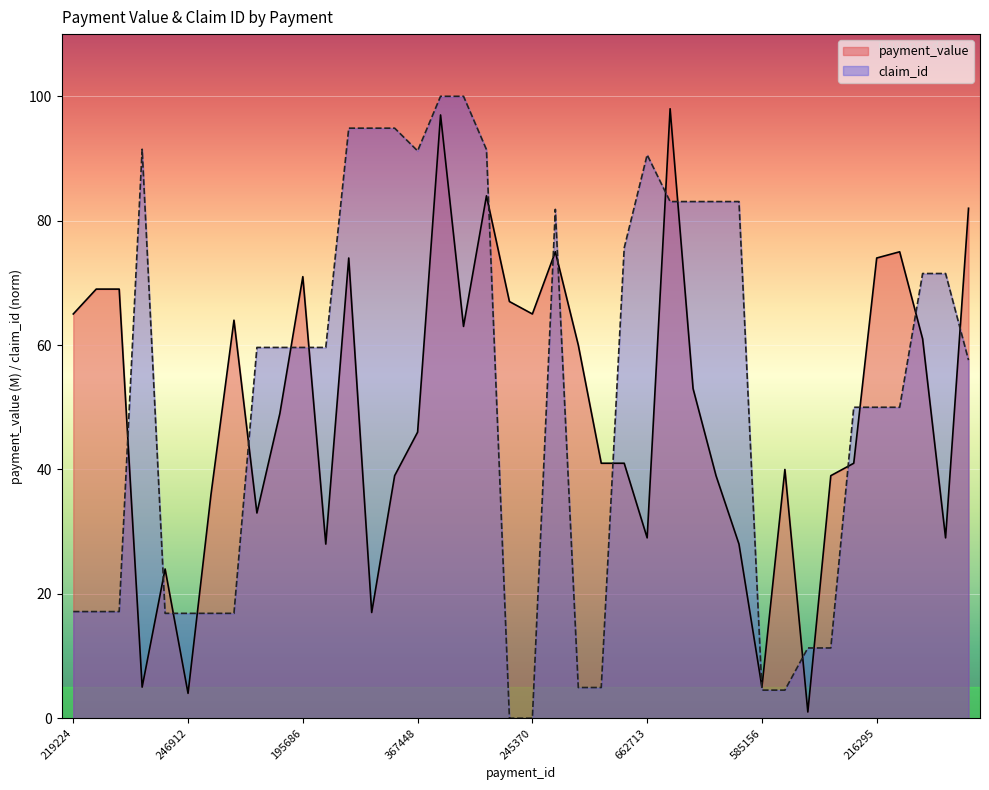

What is the label of the 18th point from the left?

246180